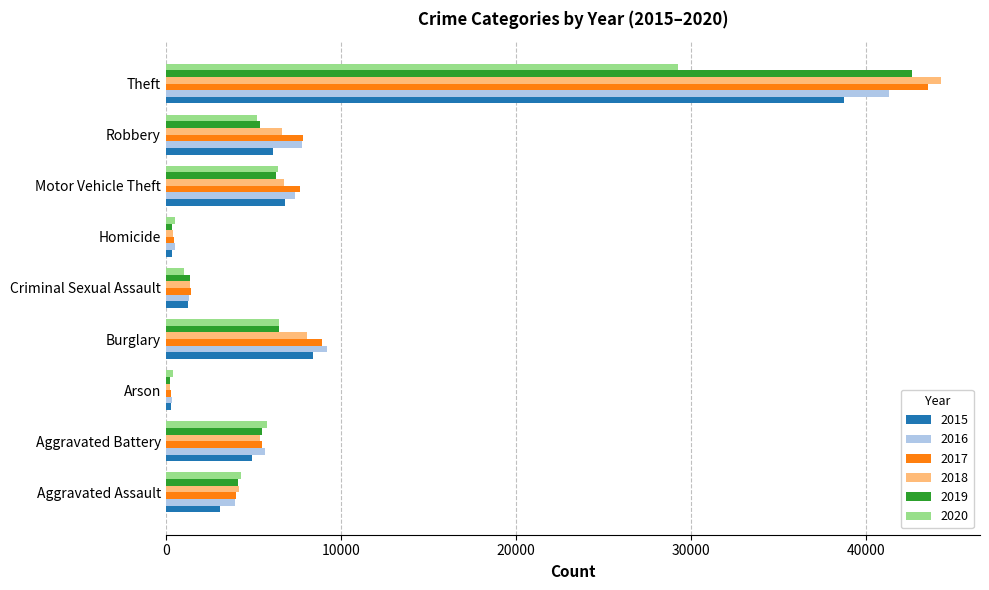

What is the difference between the second highest and minimum values in the 2020 series?

6076